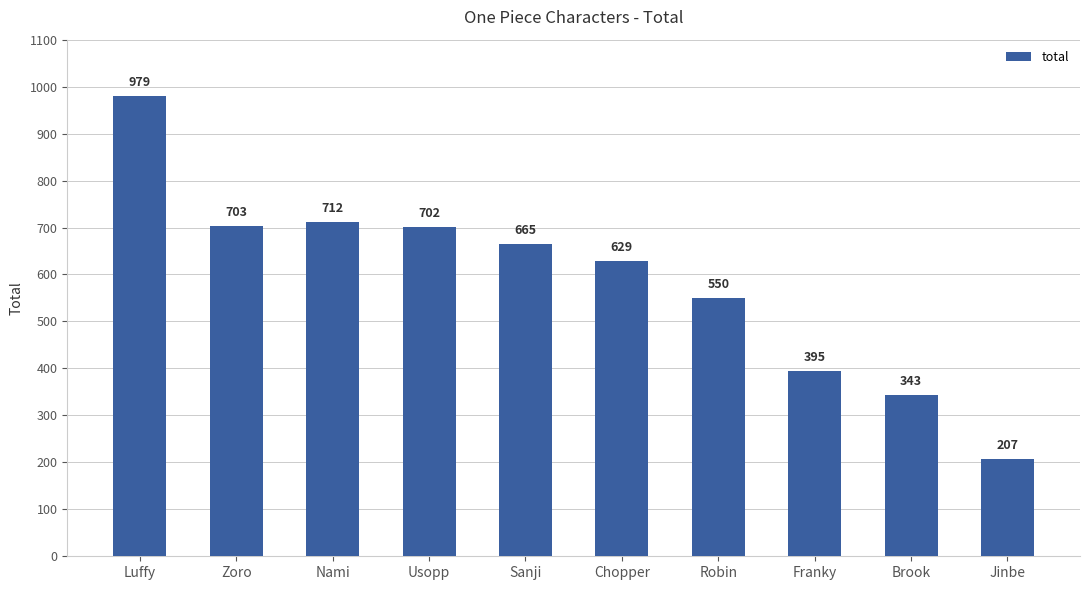

What is the difference between the values at Usopp and Luffy?

277